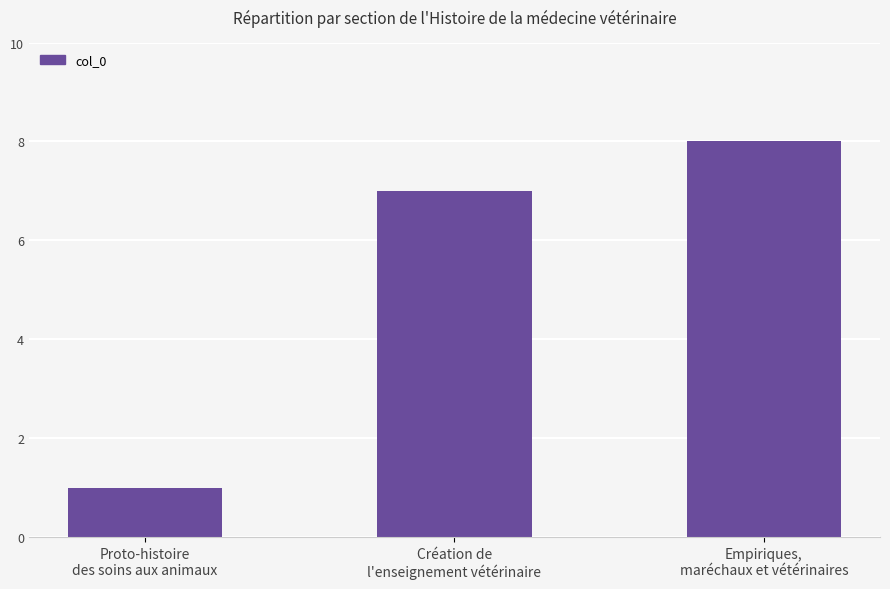

Reading right to left, extract all data points from this chart.

Empiriques,
maréchaux et vétérinaires=8	Création de
l'enseignement vétérinaire=7	Proto-histoire
des soins aux animaux=1